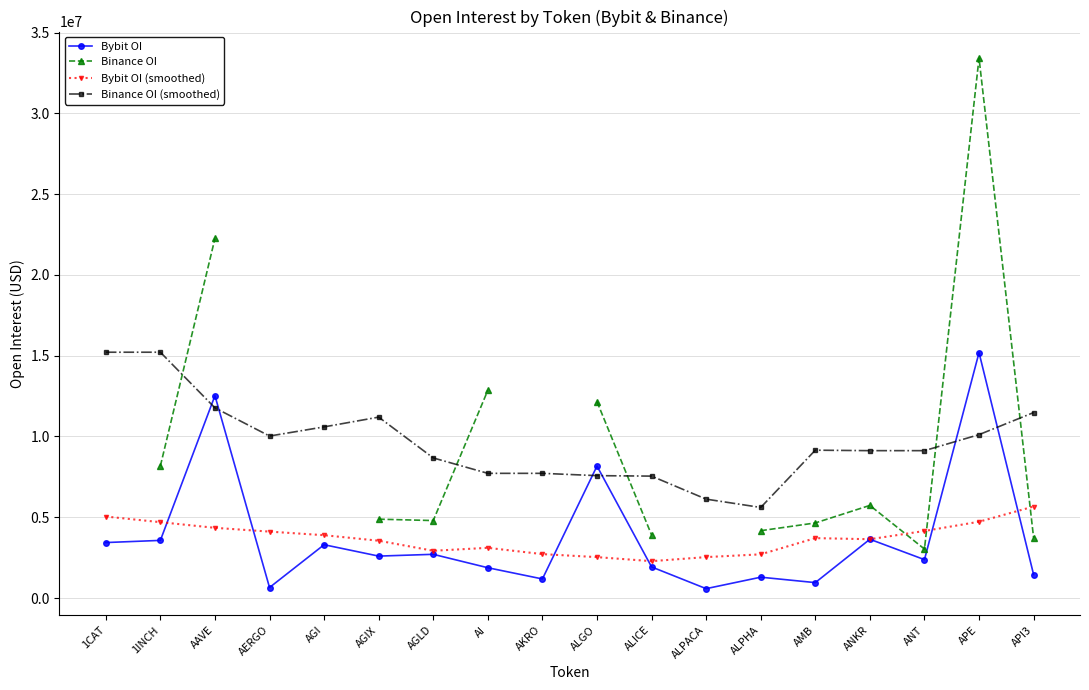

What is the spread (max minus min) of values at ALGO?

9619743.4